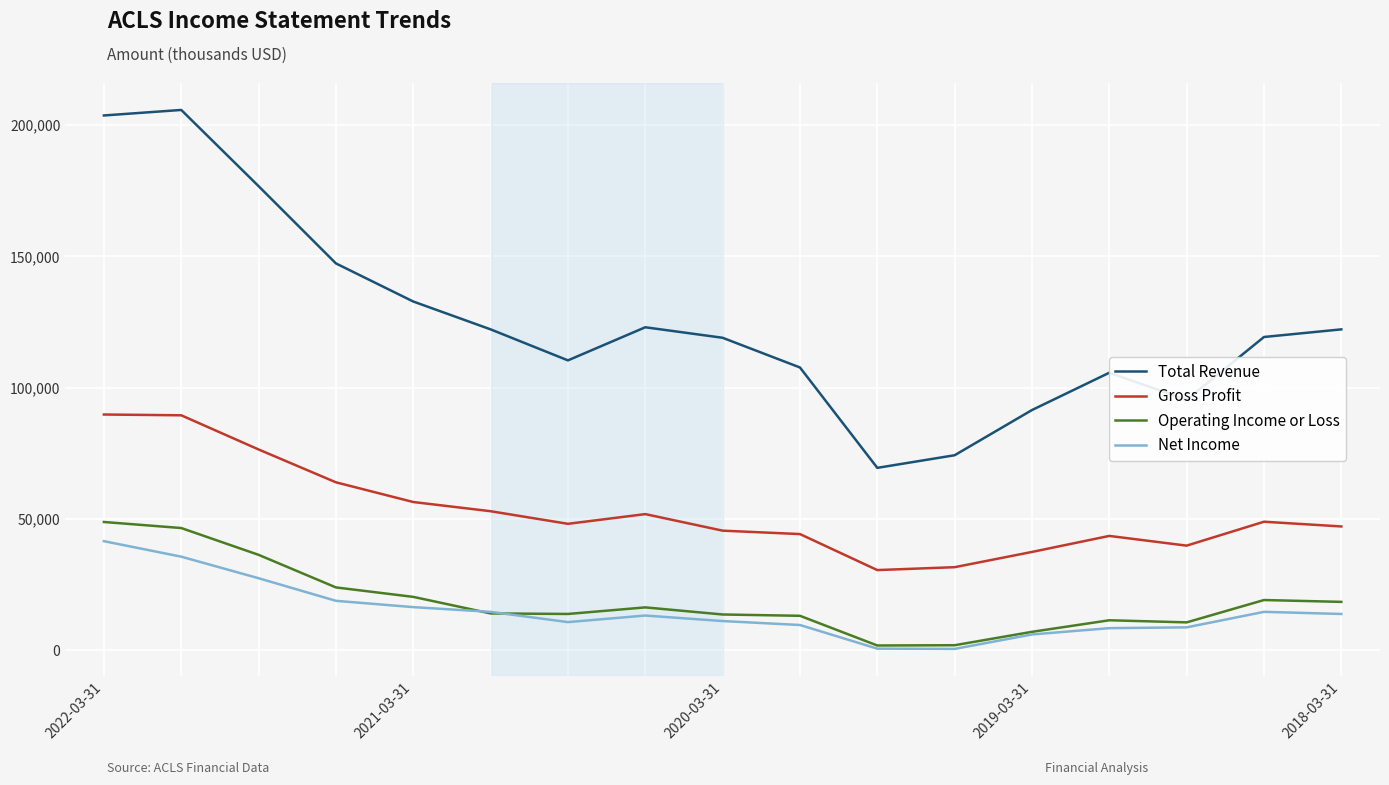

True or false: Operating Income or Loss and Gross Profit cross at least once.

False